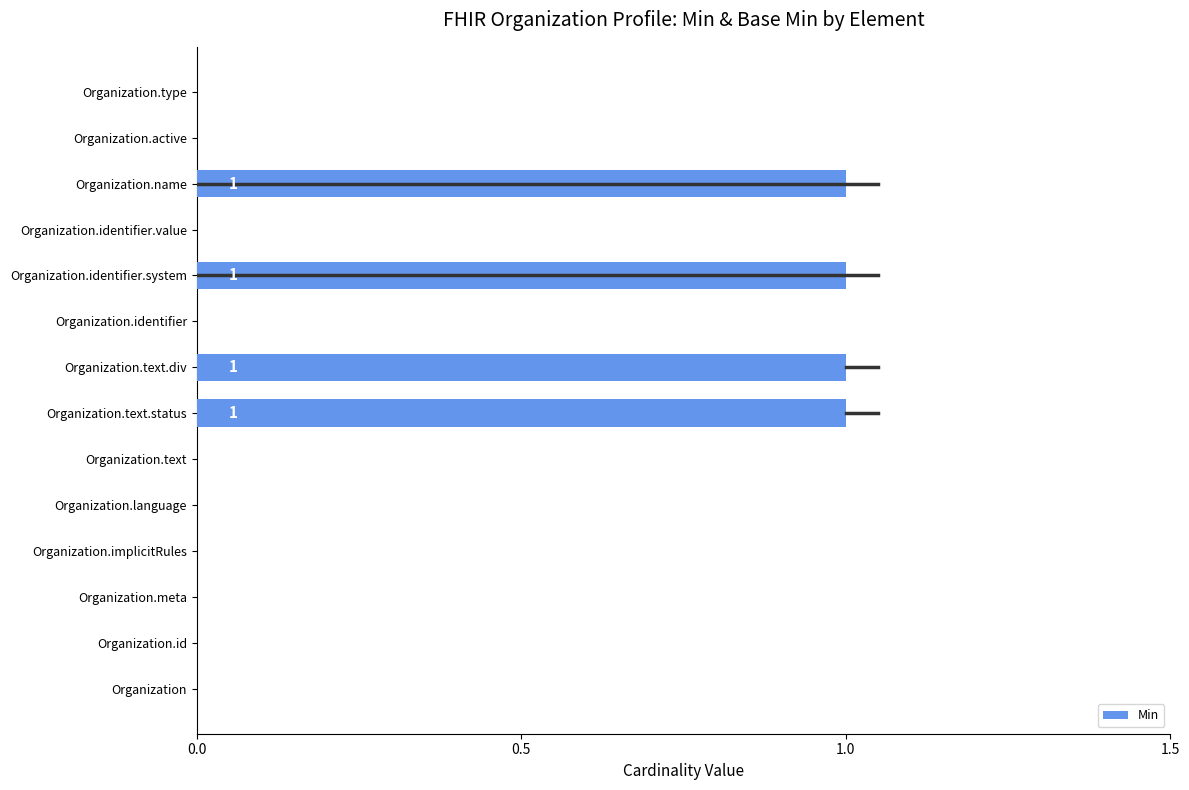

What is the change in value from Organization.implicitRules to Organization.text.div?

+1